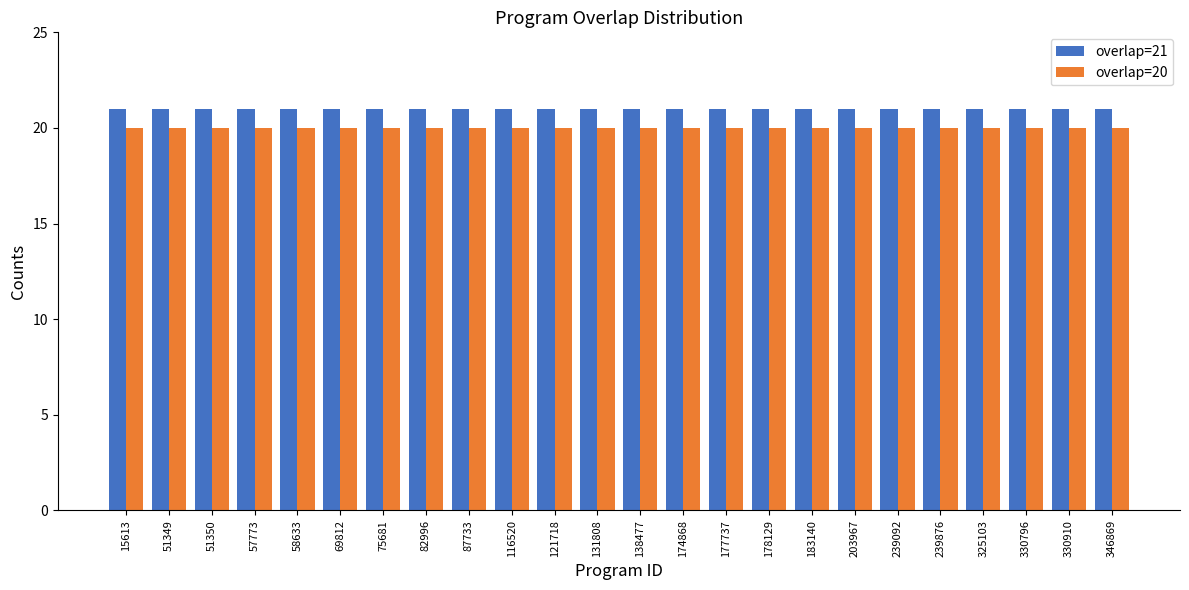

What is the maximum value shown in the chart?

21